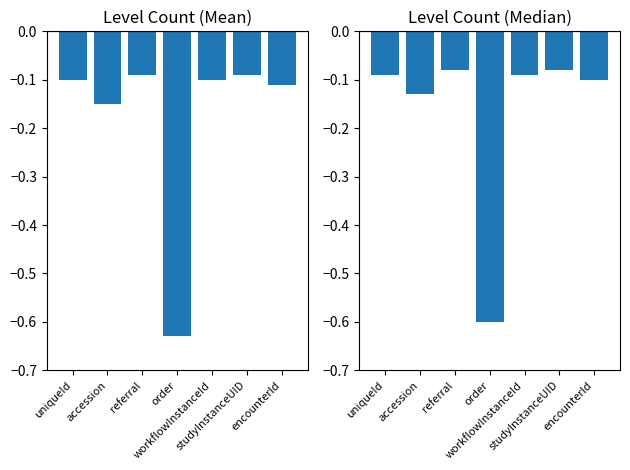

What position from the left is encounterId?

7